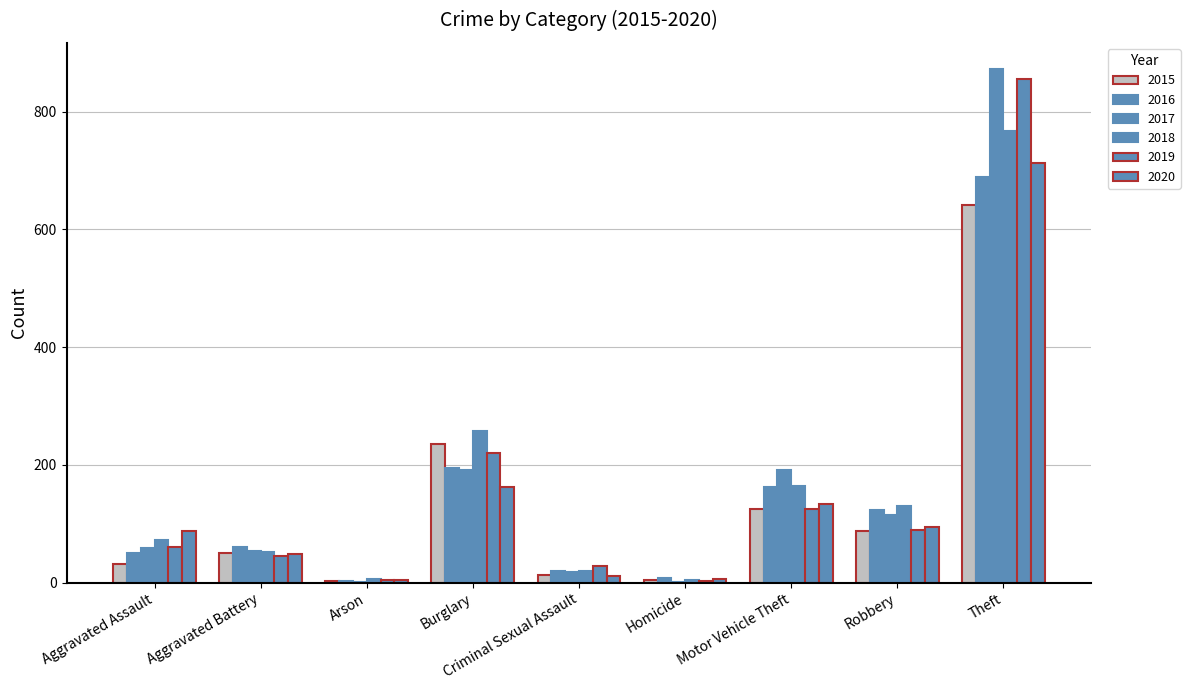

Reading left to right, what are all the values shown in this chart?

2015: 31	50	3	236	13	4	125	87	641
2016: 50	60	3	194	20	8	163	123	689
2017: 59	54	1	192	19	2	191	115	873
2018: 72	52	6	257	20	5	164	130	767
2019: 61	45	5	221	29	3	125	89	855
2020: 87	48	4	163	12	6	134	94	713